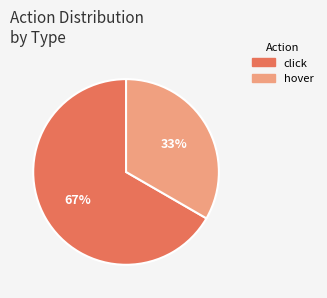

To the nearest percent, what is the combined percentage of click and hover?

100%